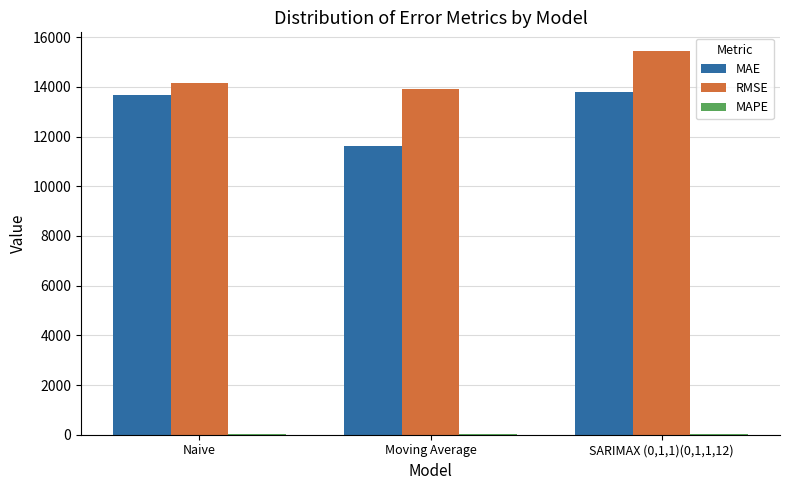

Which series has the widest spread of values?

MAE